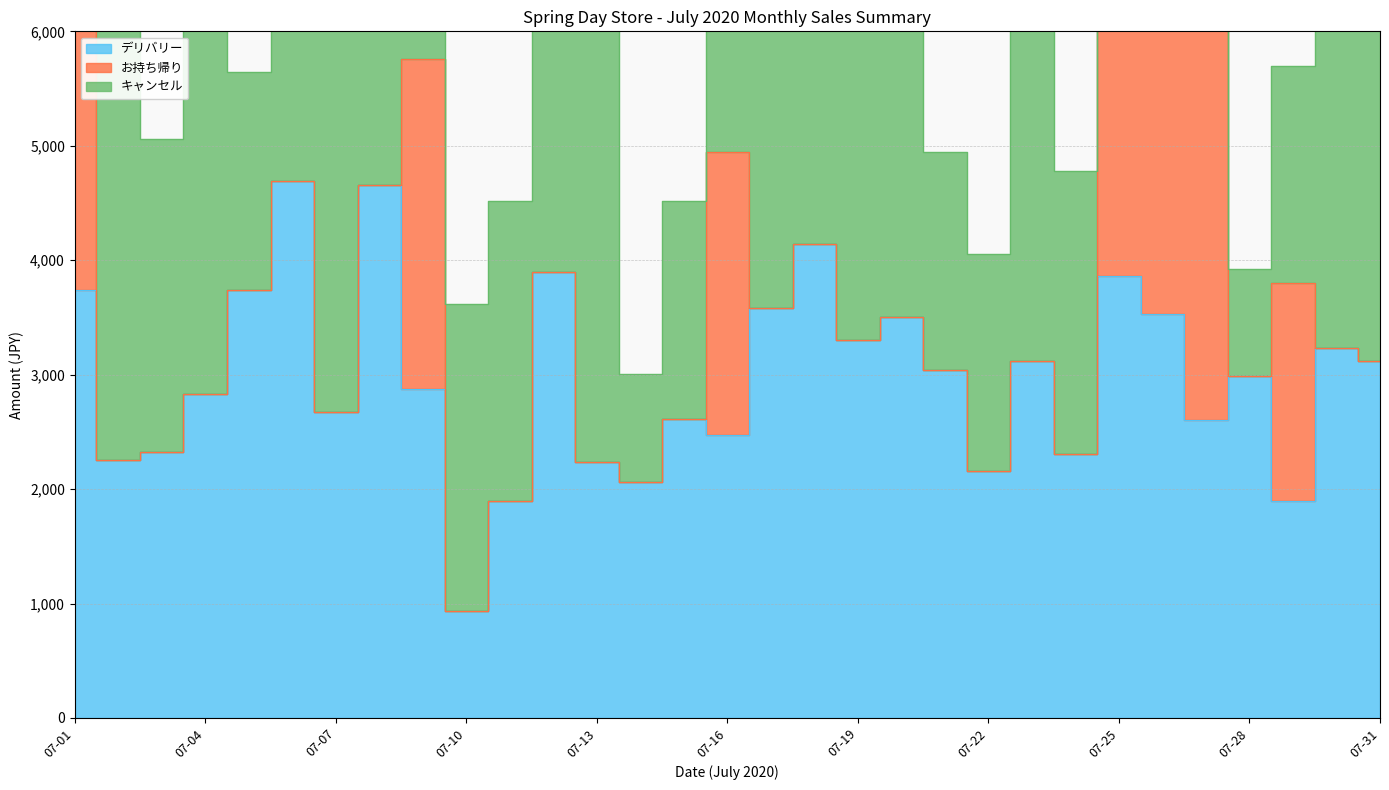

Where does the デリバリー series first go above 2987?

07-01